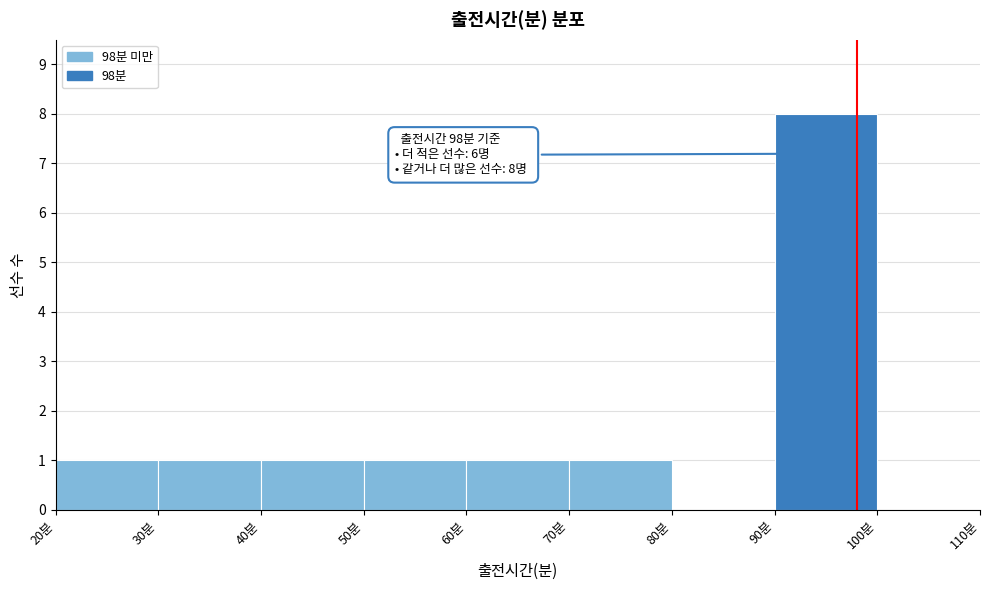

Over which range of the x-axis is the bar tallest?

90 to 100